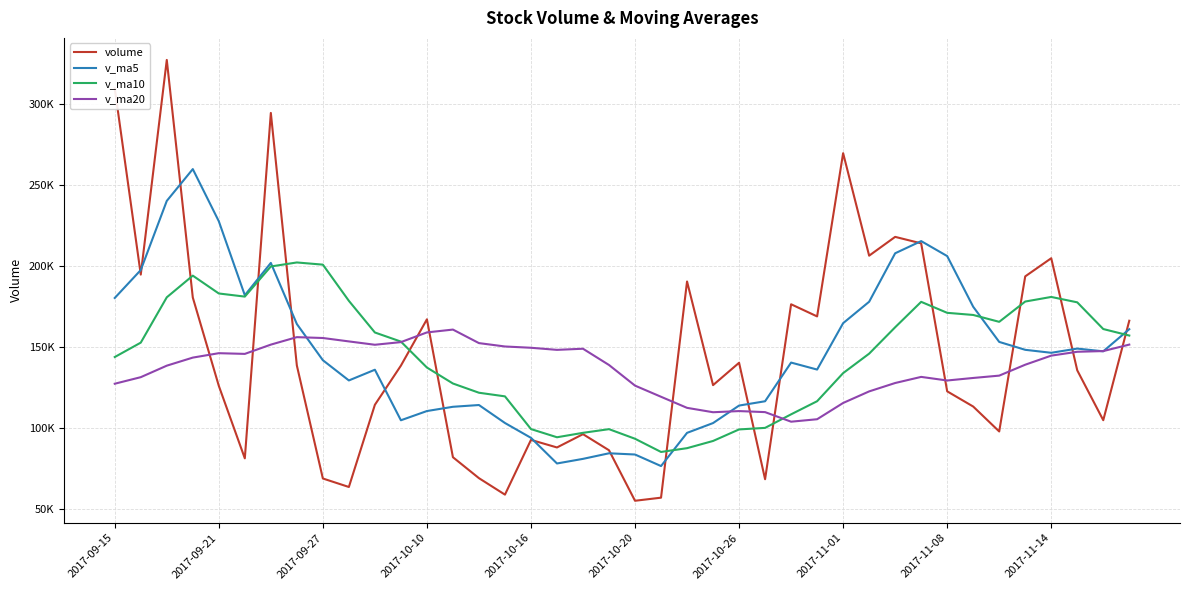

Reading left to right, transcribe all the data shown in this chart.

volume: 309539.7	194675.7	327077.8	180545.1	126059.6	81333.1	294390.5	138622.9	68913.8	63673.5	114374.8	138519.4	167088.2	82031.7	69119.9	58954.5	92716.1	88053.6	96251.9	86326.0	55170.6	57082.0	190433.3	126496.0	140291.3	68451.5	176373.8	168876.3	269568.3	206344.9	217941.8	213945.4	122672.4	113294.0	97920.9	193572.0	204762.8	135633.2	104858.3	166215.5
v_ma5: 180260.3	197485.1	240130.5	259749.6	227579.6	181938.3	201881.2	164190.3	141864.0	129386.8	135995.1	104820.9	110513.9	113137.5	114226.8	103142.7	93982.1	78175.1	81019.2	84460.4	83703.6	76576.8	97052.8	103101.6	113894.7	116550.8	140409.2	136097.8	164712.2	177923.0	207821.0	215335.3	206094.6	174839.7	153154.9	148280.9	146444.4	149036.6	147349.4	161008.3
v_ma10: 143827.7	152706.5	180664.6	194025.0	183026.3	181099.3	199683.2	202160.4	200806.8	178483.2	158966.7	153351.0	137352.1	127500.8	121806.8	119568.9	99401.5	94344.5	97078.4	99343.6	93423.2	85279.4	87613.9	92060.4	99177.5	100127.2	108493.0	116575.3	133906.9	145908.8	162185.9	177872.3	171096.2	169776.0	165538.9	178051.0	180889.9	177565.6	161094.6	157081.6
v_ma20: 127357.9	131402.5	138502.8	143476.1	146199.0	145765.4	151481.7	156092.0	155563.8	153462.2	151397.2	153028.8	159008.4	160762.9	152416.5	150334.1	149542.3	148252.5	148942.6	138913.4	126194.9	119315.2	112483.0	109780.6	110492.1	109848.1	103947.2	105459.9	115492.6	122626.2	127804.6	131575.9	129355.1	130918.2	132358.2	139089.1	144691.4	147070.4	147500.7	151495.2